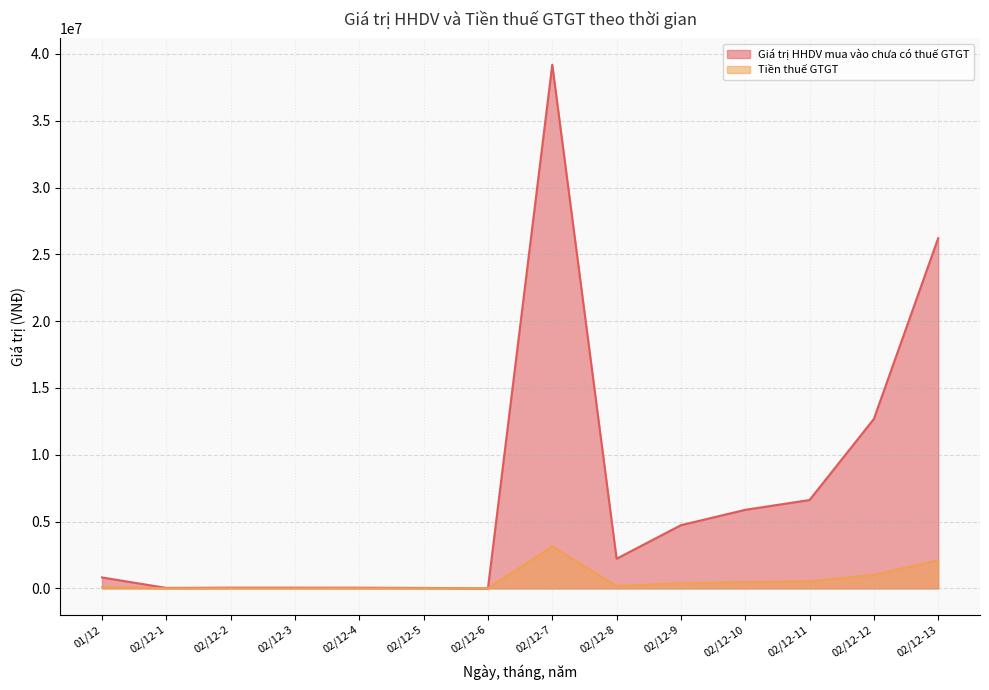

True or false: Giá trị HHDV mua vào chưa có thuế GTGT and Tiền thuế GTGT cross at least once.

False